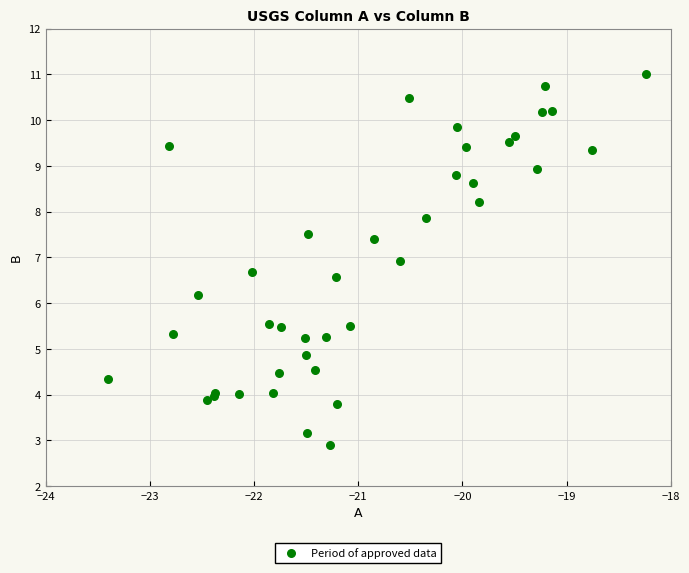

What Y value in the scatter plot is closest to 6?

6.2